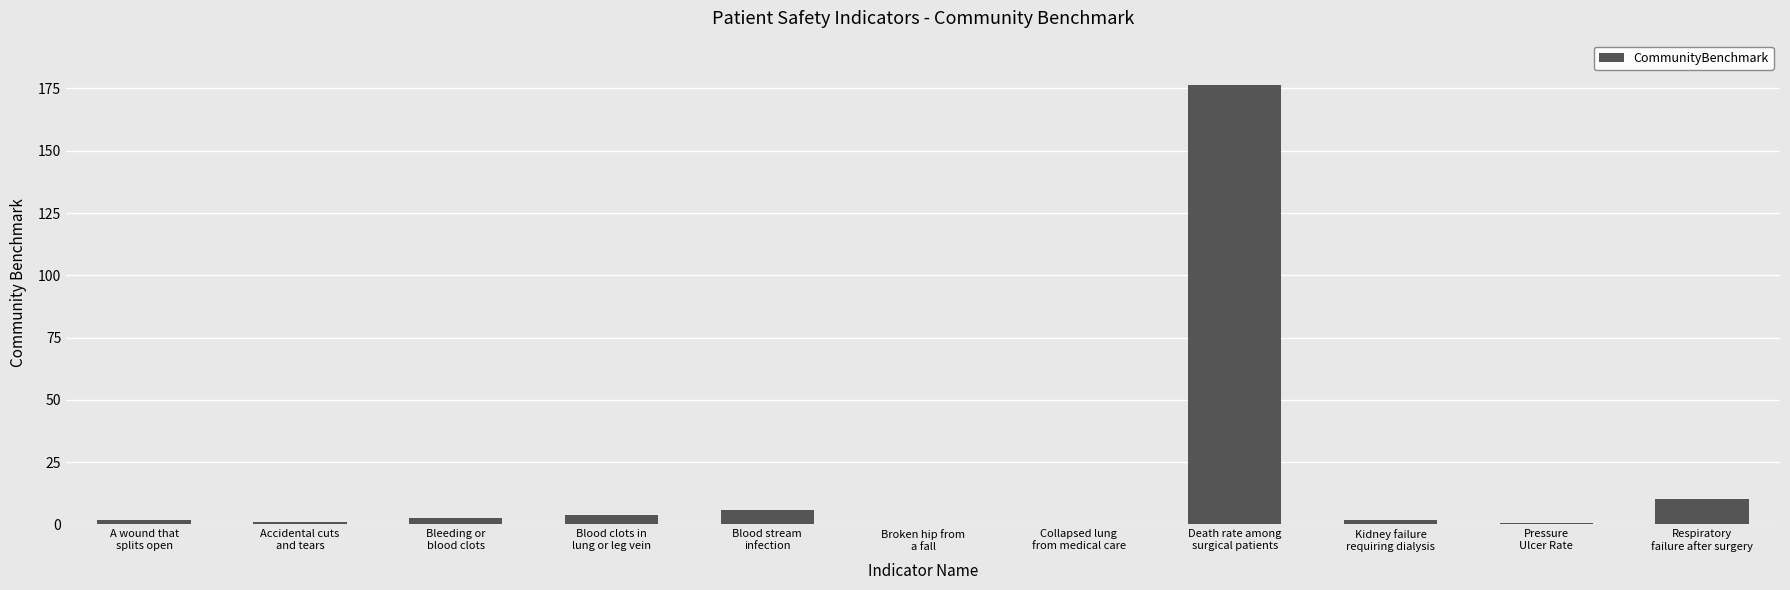

At which label does the data first exceed 1?

A wound that
splits open